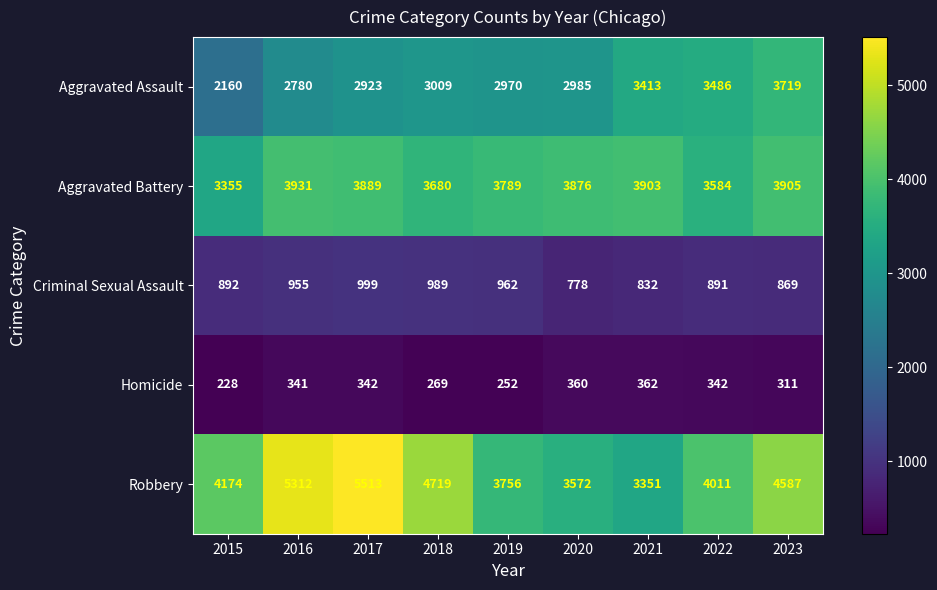

At which category is the sum across all series the highest?

2017